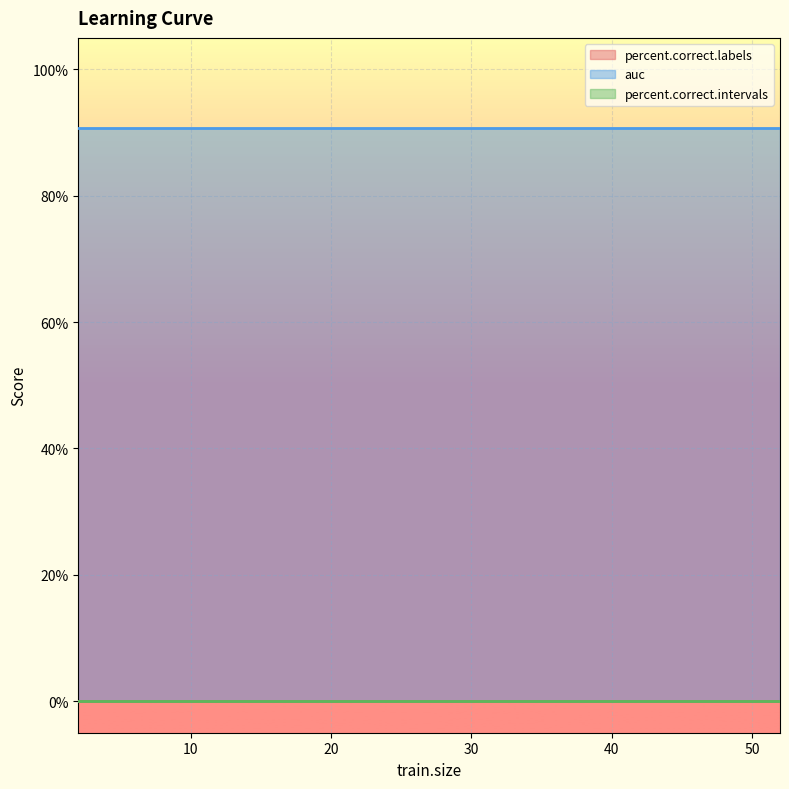

True or false: auc has a value of 0.9 at 12.

True